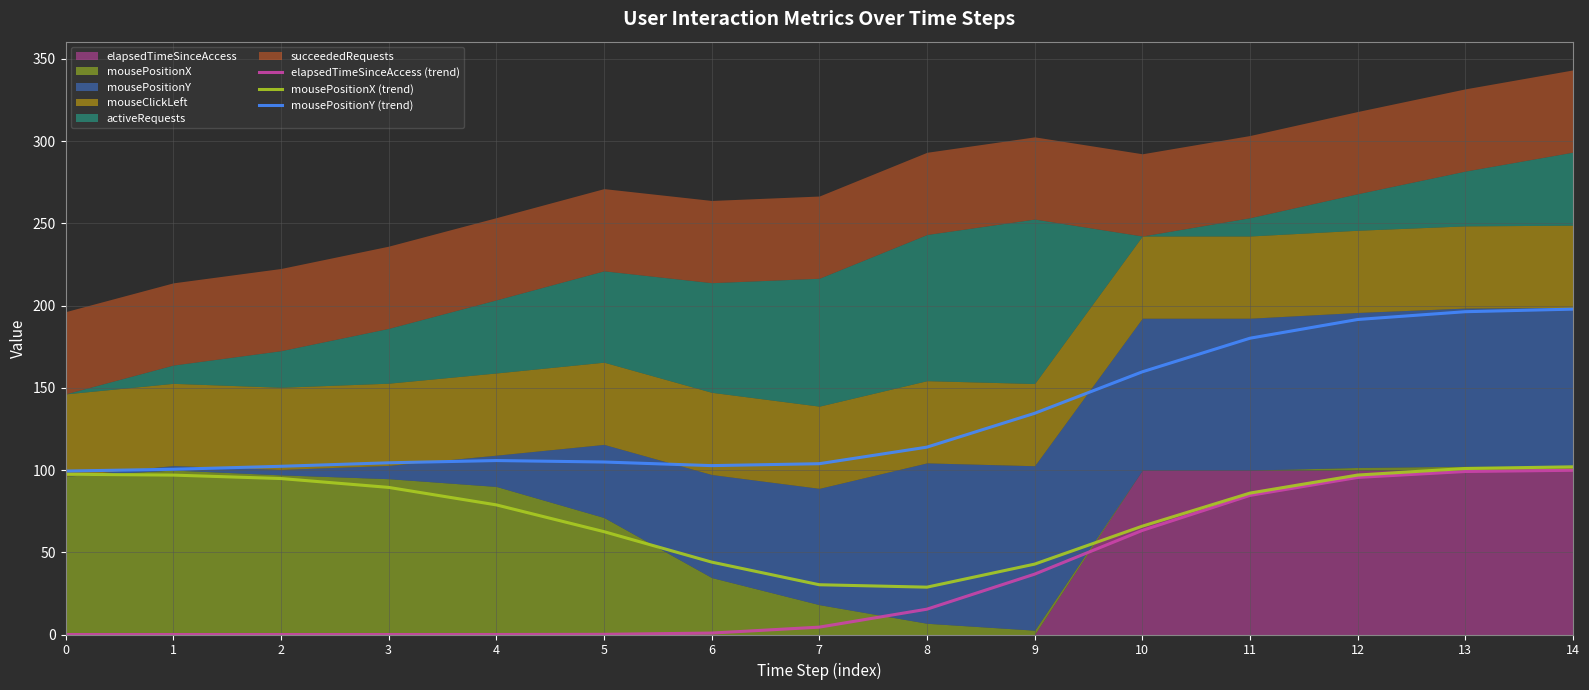

What is the approximate value of elapsedTimeSinceAccess (trend) at 11?

84.6